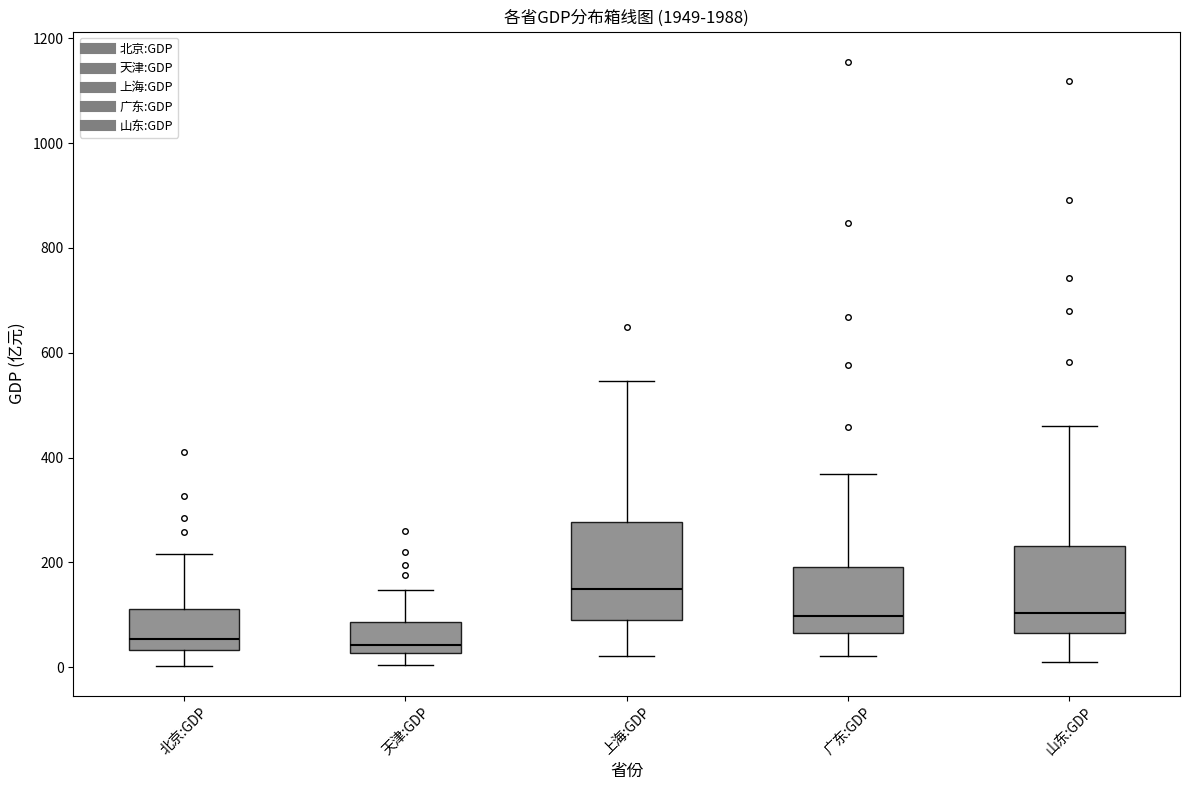

Which box's median line is the highest?

上海:GDP